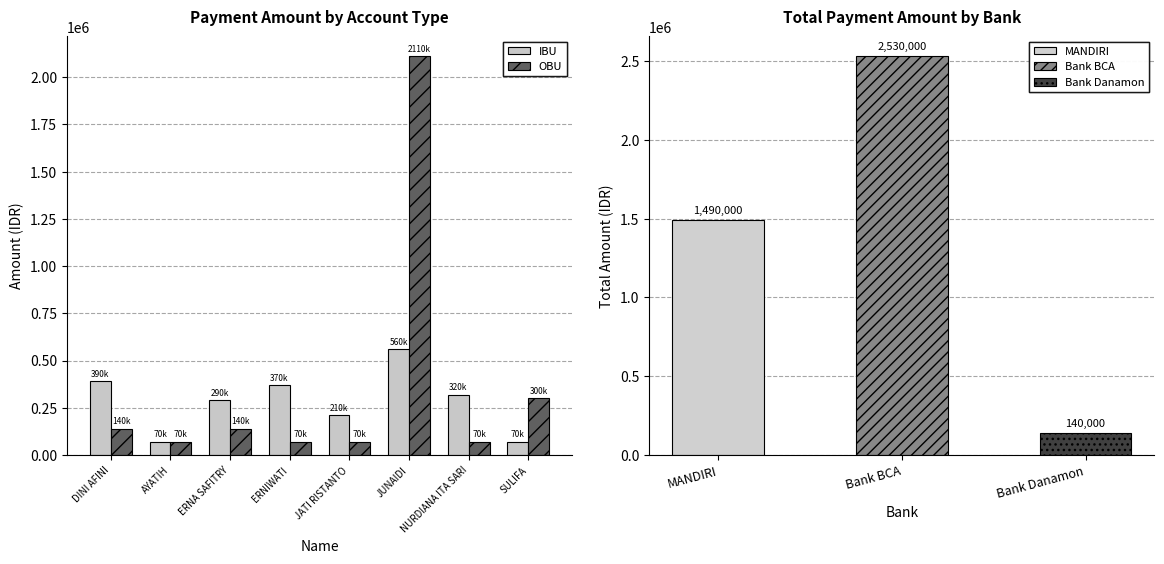

At JATI RISTANTO, list the series in order from smallest to largest.

OBU, IBU